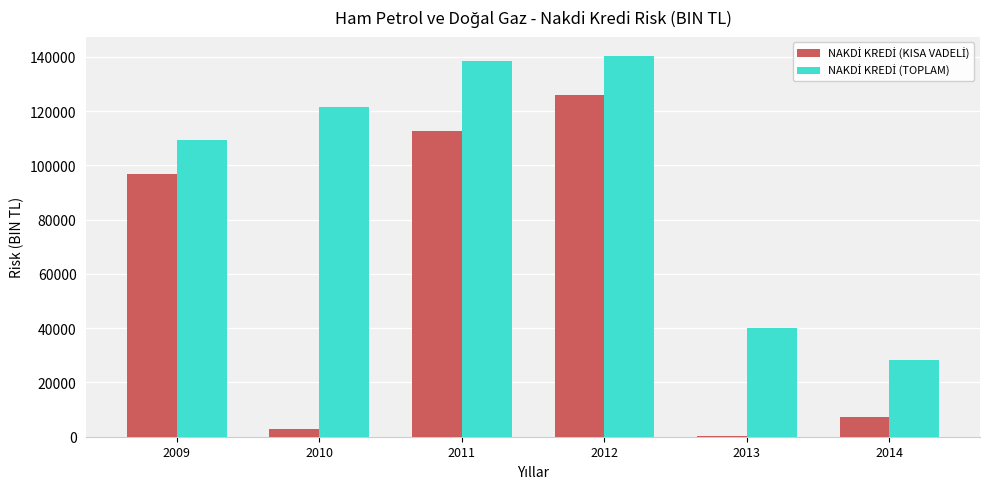

At which category is the sum across all series the highest?

2012